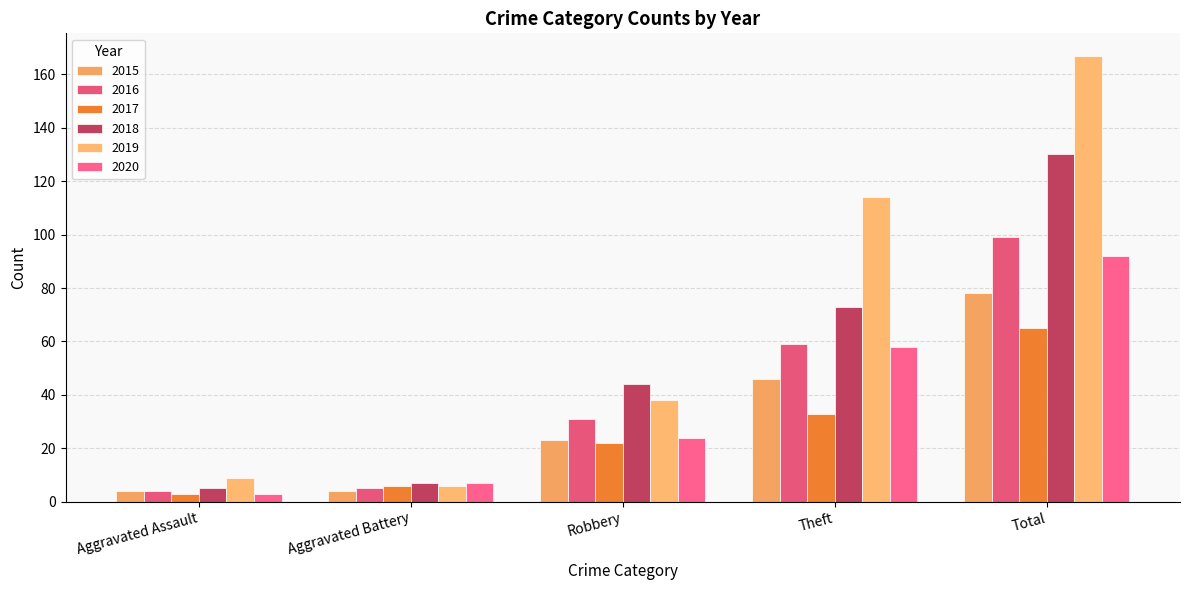

True or false: 2016 has a value of 31 at Robbery.

True